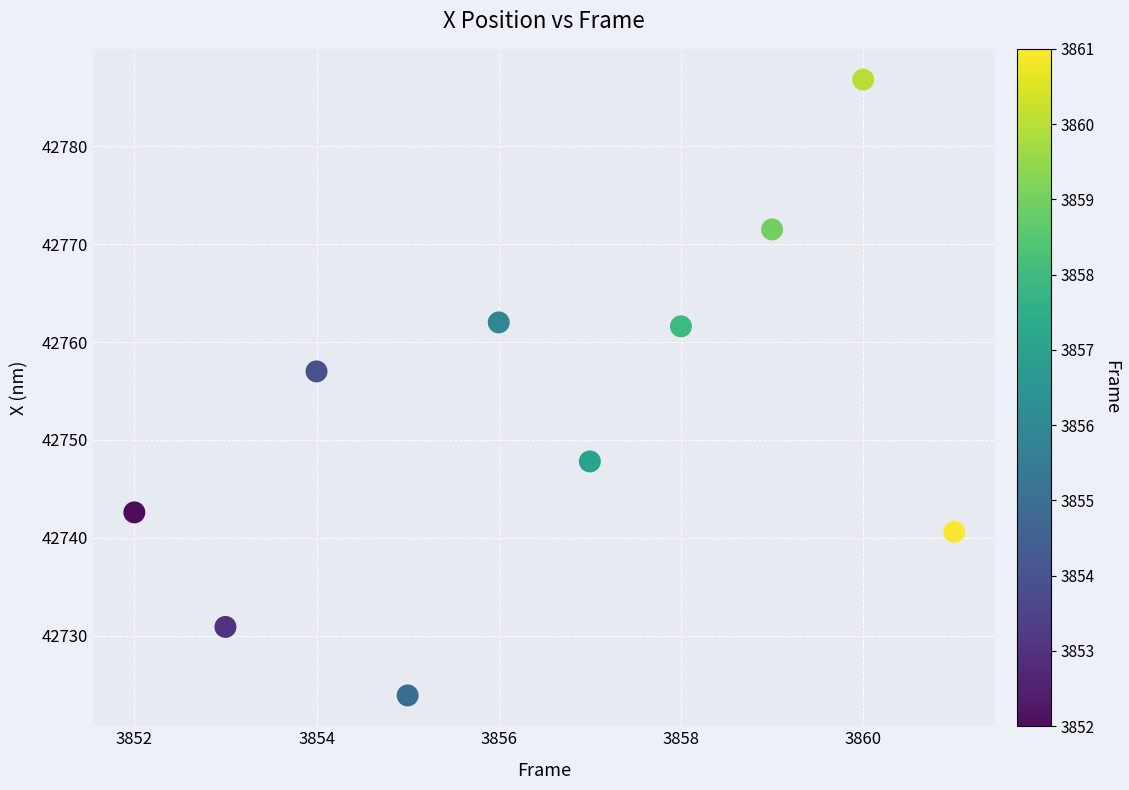

What Y value in the scatter plot is closest to 42755?

42757.0